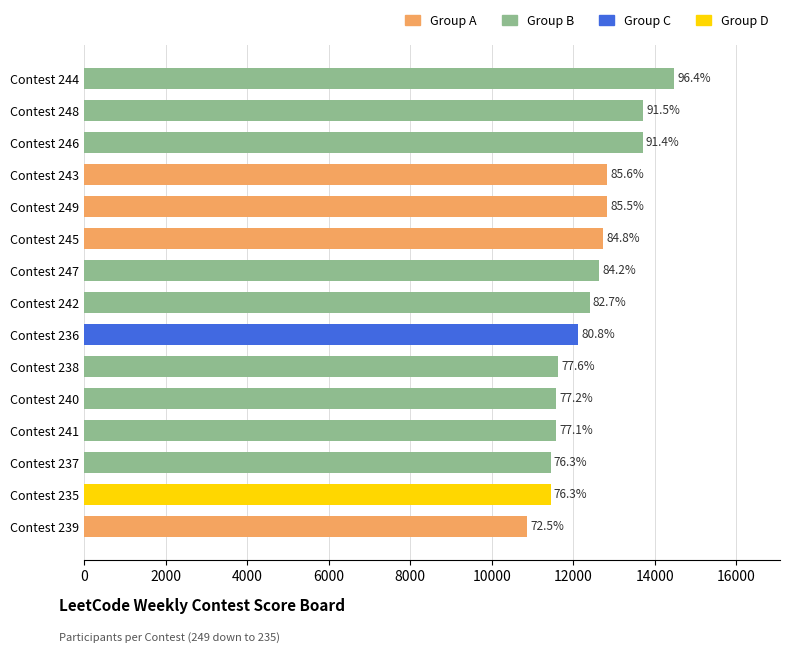

Are the bars horizontal?

Yes